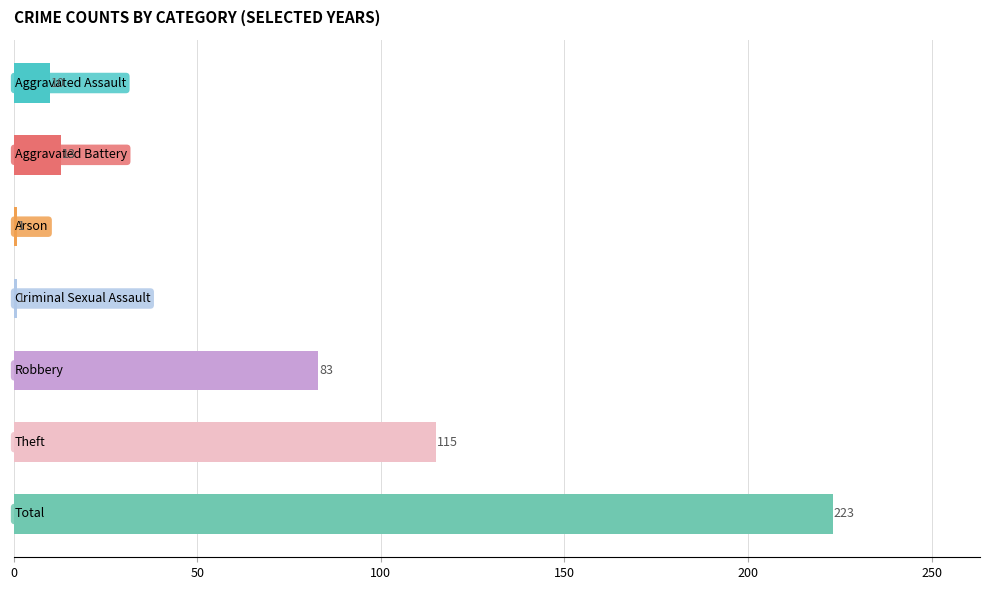

What is the value of the 5th bar from the top?

83